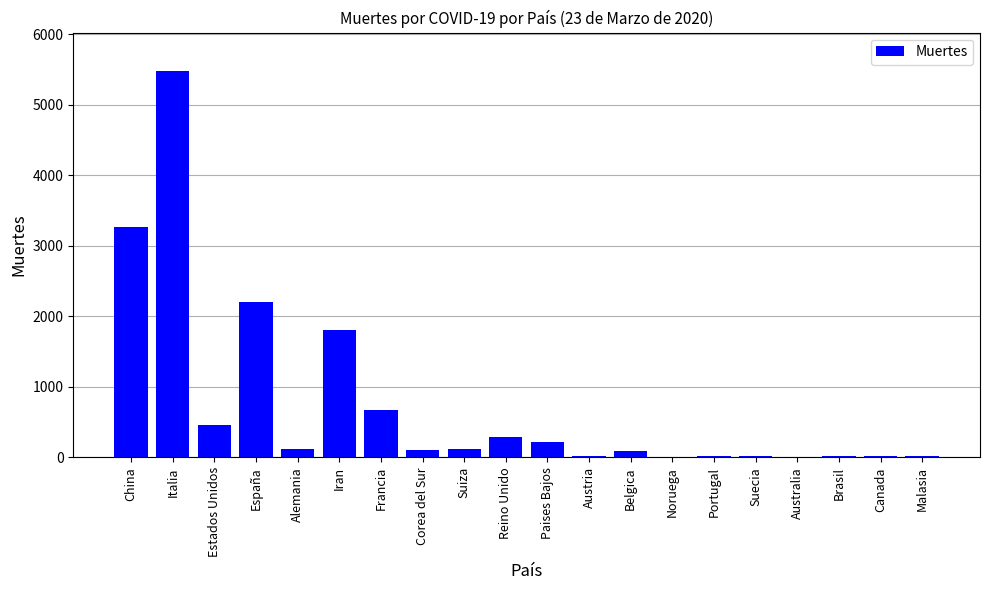

The value at Reino Unido is 289. True or false?

True